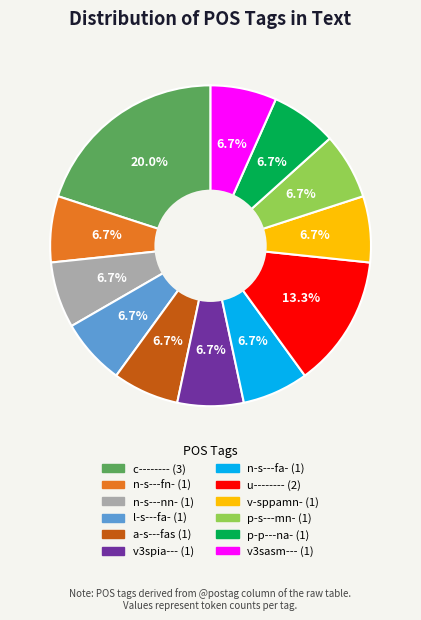

Approximately how many times larger is the value at u-------- compared to n-s---nn-?

2.0